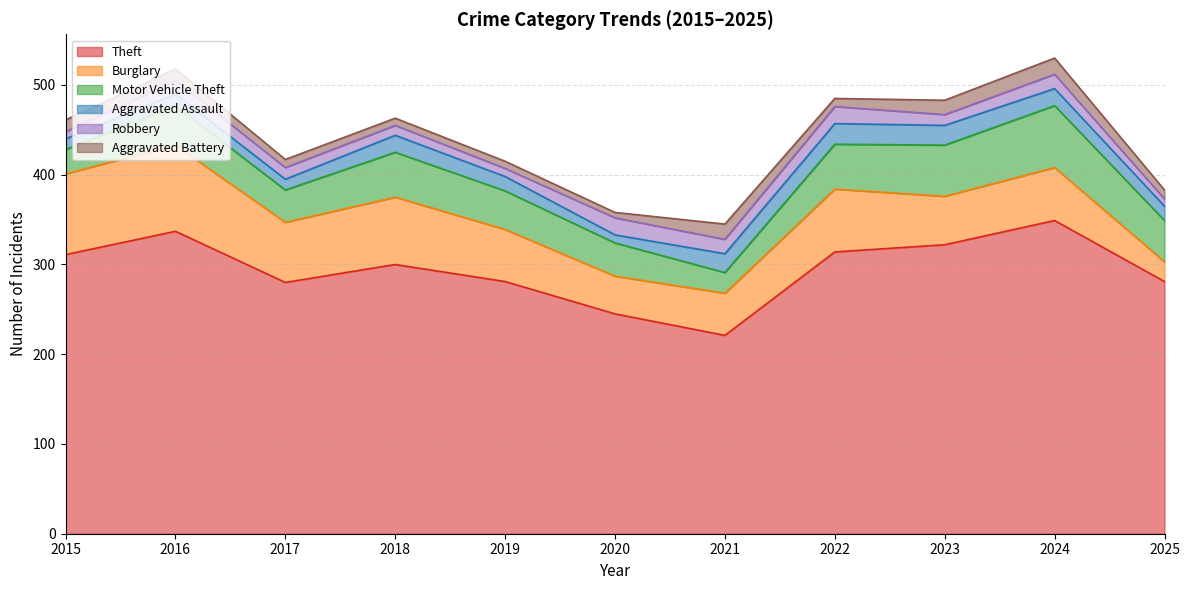

Is it true that Motor Vehicle Theft equals 64 at 2020?

False